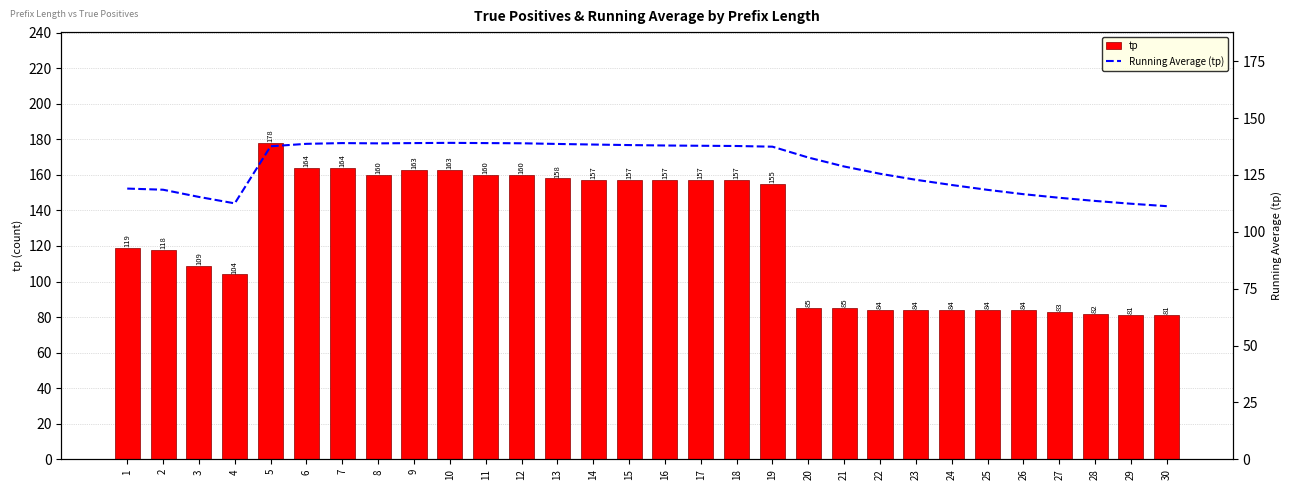

What is the average value of the tp series?

125.9